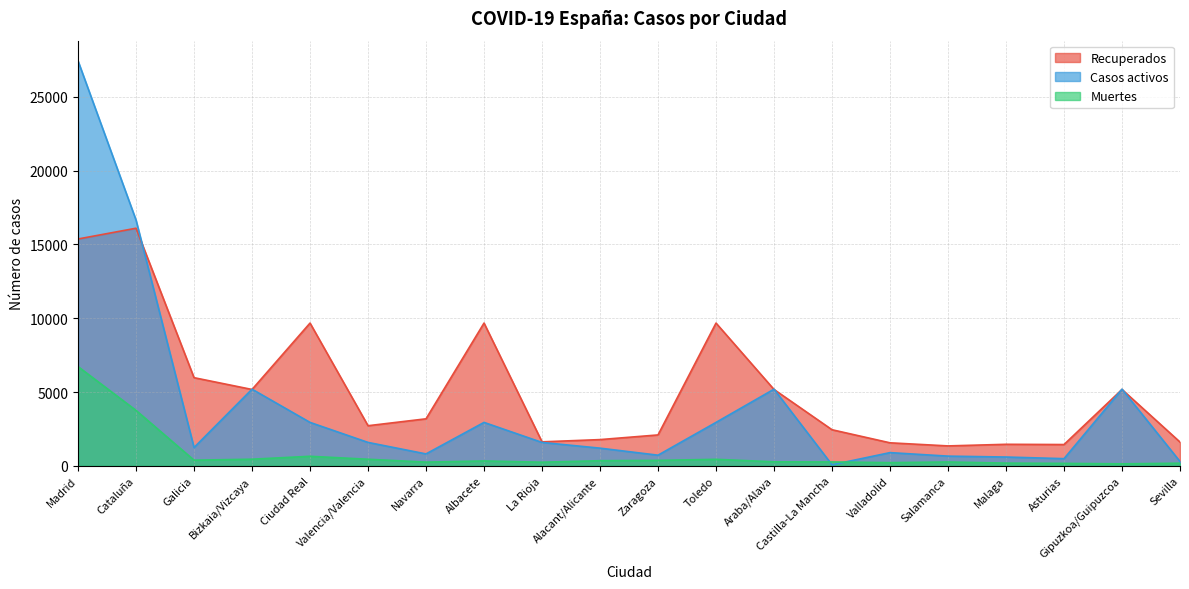

Is the value of Muertes at Araba/Alava greater than the value of Casos activos at Toledo?

No